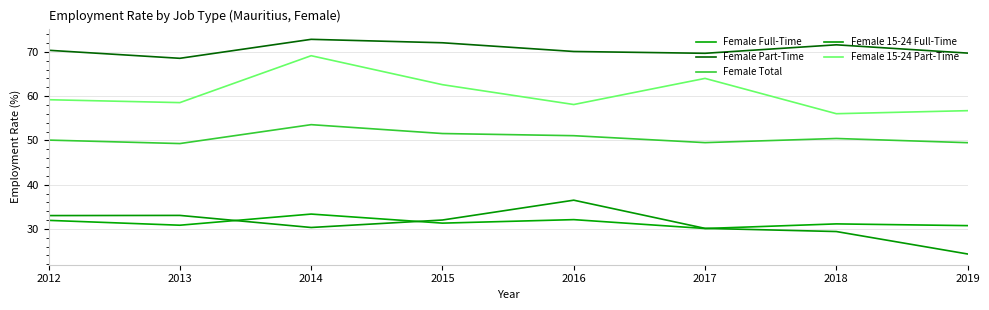

True or false: Female Total and Female 15-24 Part-Time intersect in this chart.

False